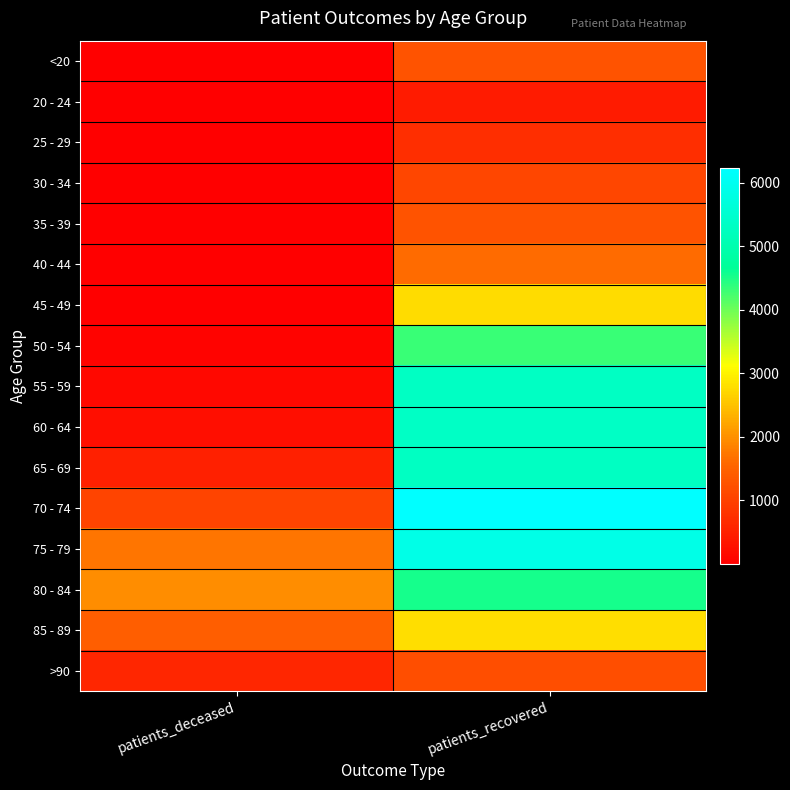

Reading right to left, extract all data points from this chart.

<20: patients_recovered=1275	patients_deceased=6
20 - 24: patients_recovered=429	patients_deceased=3
25 - 29: patients_recovered=725	patients_deceased=2
30 - 34: patients_recovered=1081	patients_deceased=10
35 - 39: patients_recovered=1273	patients_deceased=11
40 - 44: patients_recovered=1624	patients_deceased=12
45 - 49: patients_recovered=2766	patients_deceased=25
50 - 54: patients_recovered=4332	patients_deceased=73
55 - 59: patients_recovered=5327	patients_deceased=128
60 - 64: patients_recovered=5332	patients_deceased=239
65 - 69: patients_recovered=5286	patients_deceased=500
70 - 74: patients_recovered=6231	patients_deceased=1056
75 - 79: patients_recovered=5844	patients_deceased=1723
80 - 84: patients_recovered=4547	patients_deceased=1957
85 - 89: patients_recovered=2783	patients_deceased=1442
>90: patients_recovered=1218	patients_deceased=602